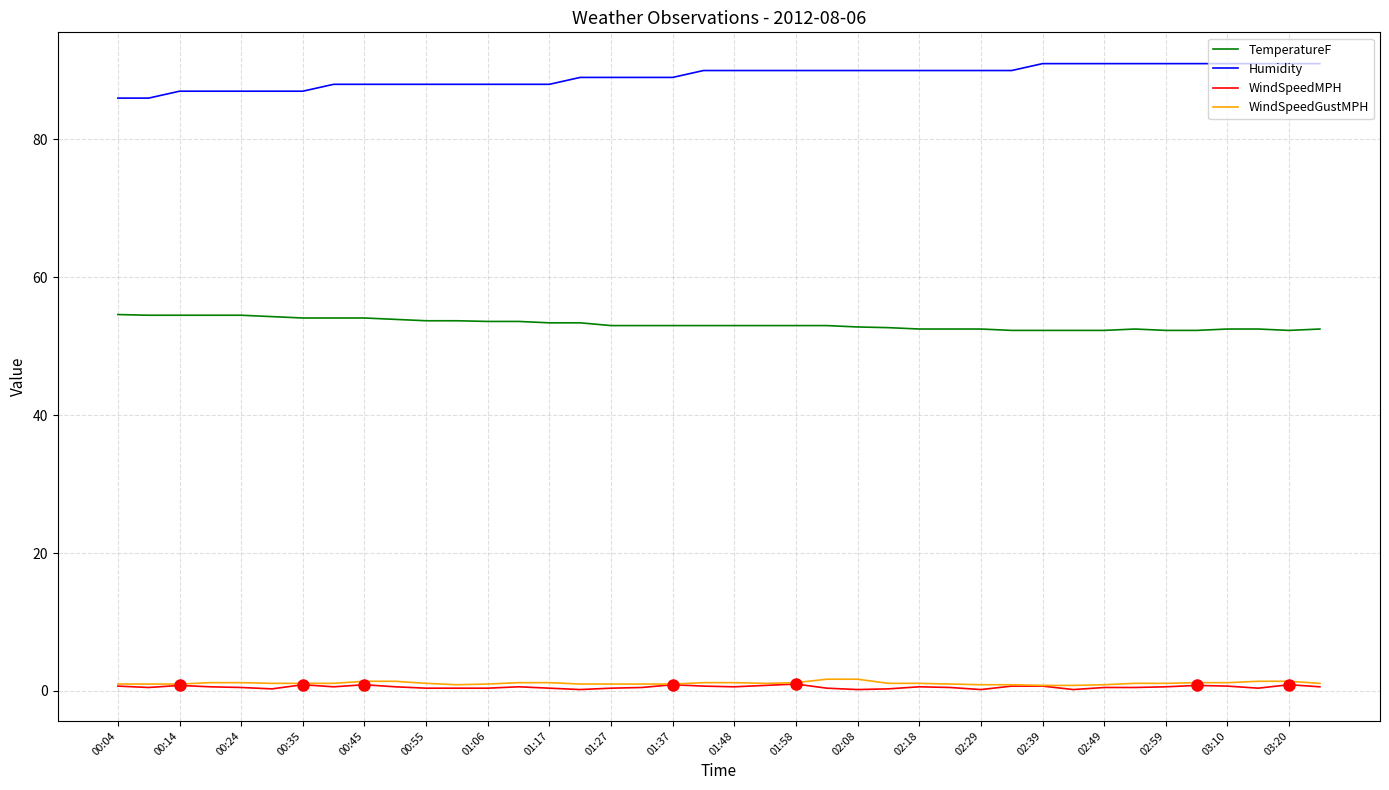

True or false: TemperatureF and WindSpeedGustMPH cross at least once.

False